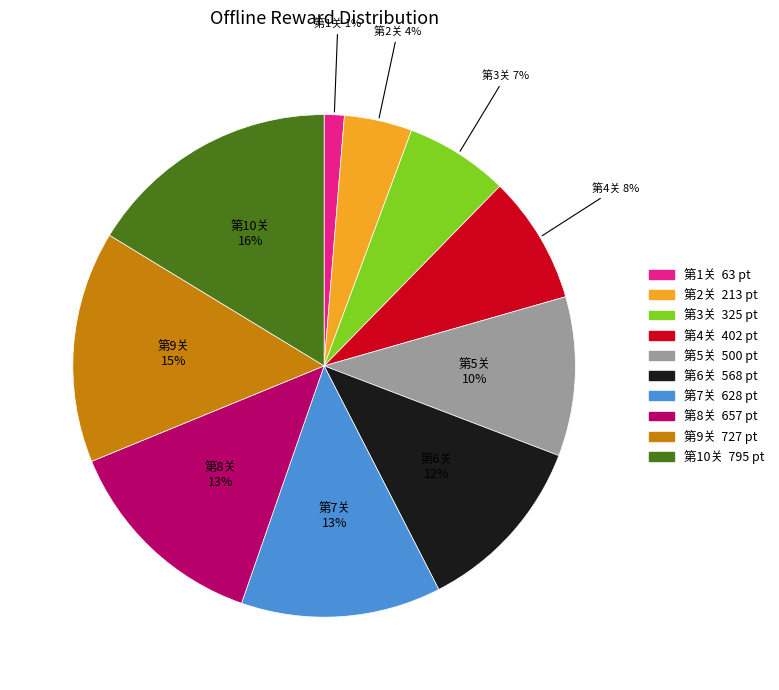

True or false: 第7关 accounts for 7% of the total.

False